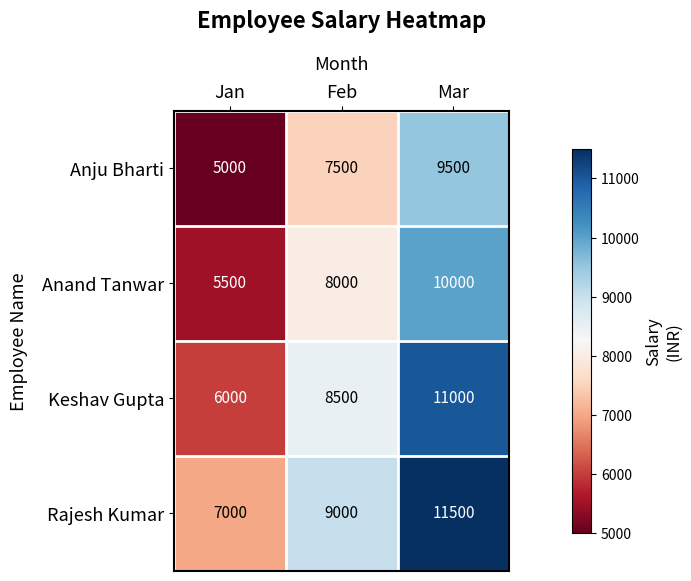

What is the minimum value shown in the chart?

5000